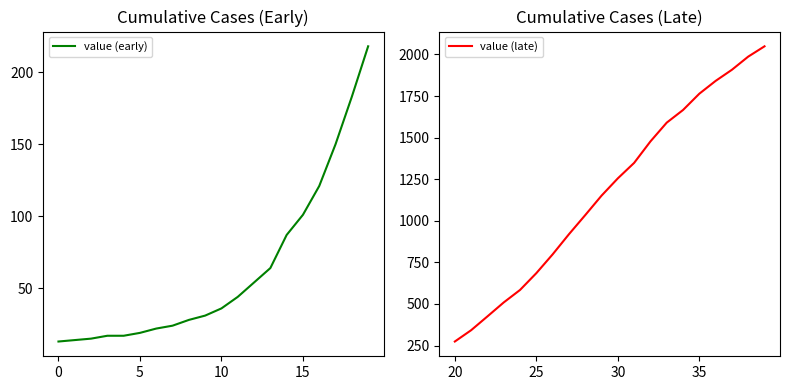

What is the difference between the second highest and minimum values in the value (late) series?

1713